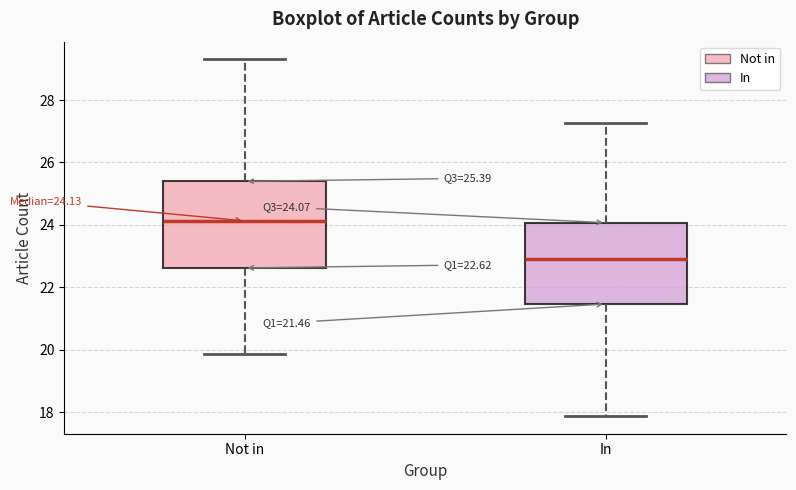

Which box has the lowest median line?

In